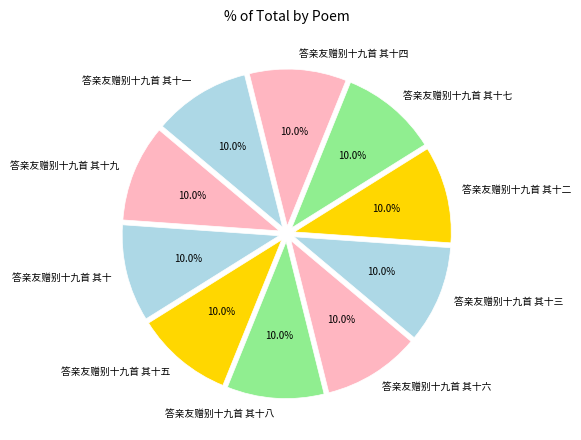

To the nearest percent, what is the average slice percentage?

10%